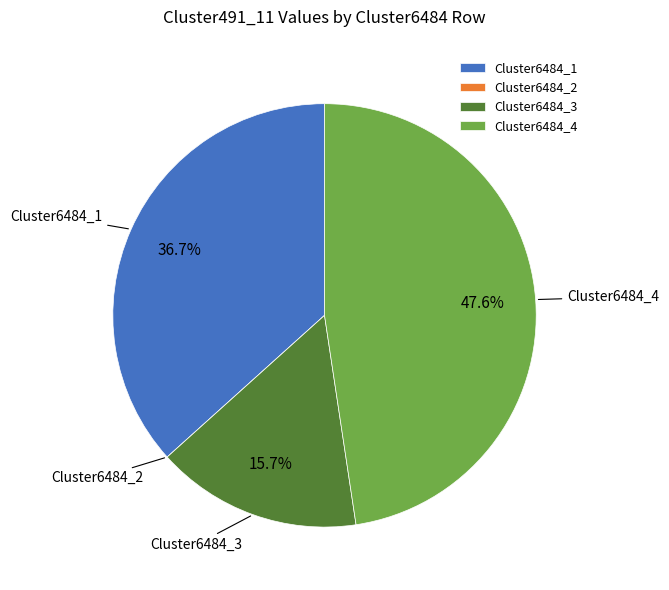

Combined, do Cluster6484_1 and Cluster6484_3 account for over 50%?

Yes